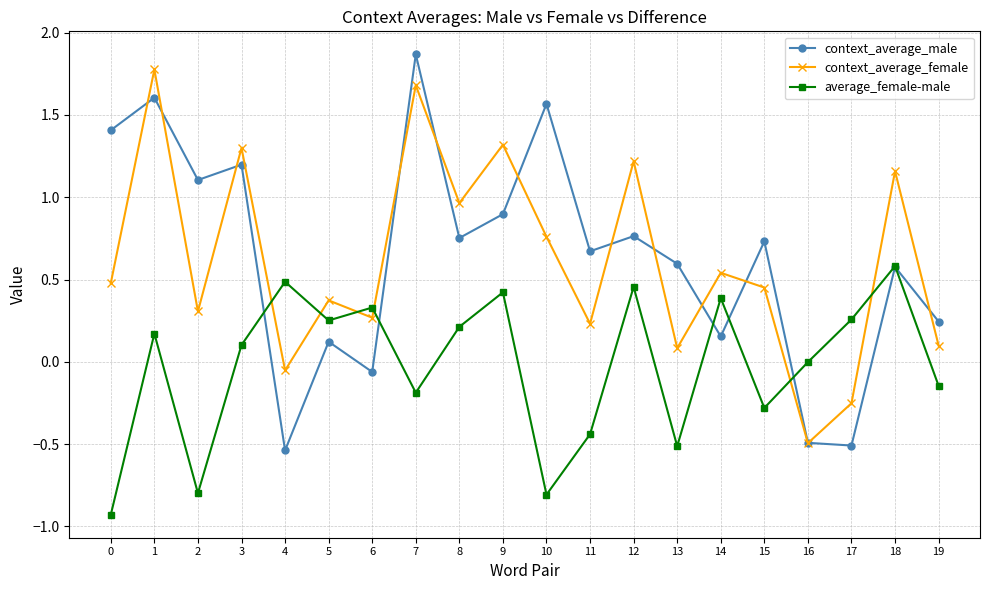

What are all the series names shown in the legend?

context_average_male, context_average_female, average_female-male